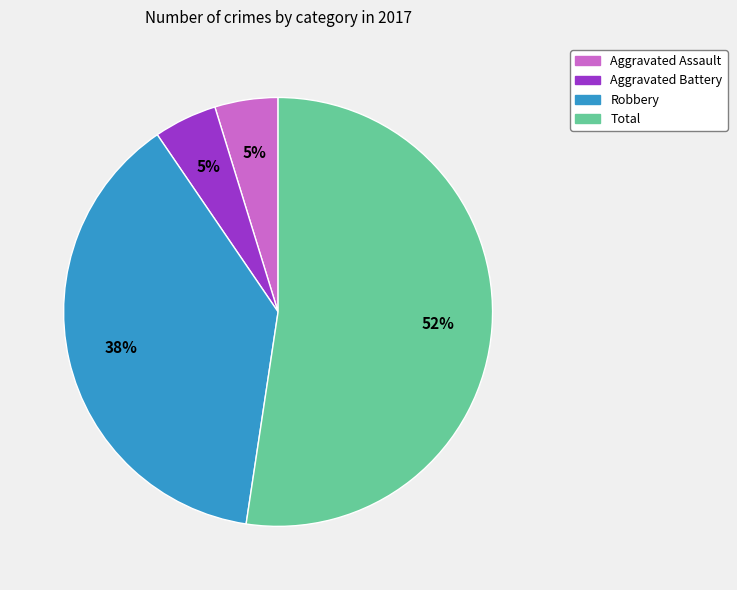

To the nearest percent, what is the average slice percentage?

25%